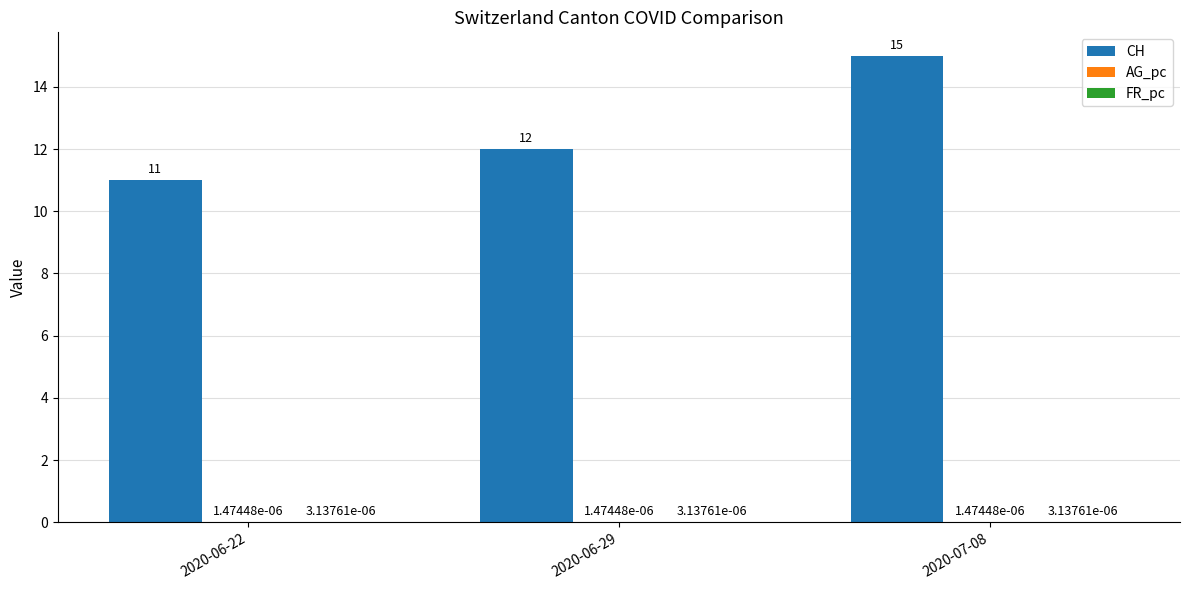

Which series has the largest range (max minus min)?

CH